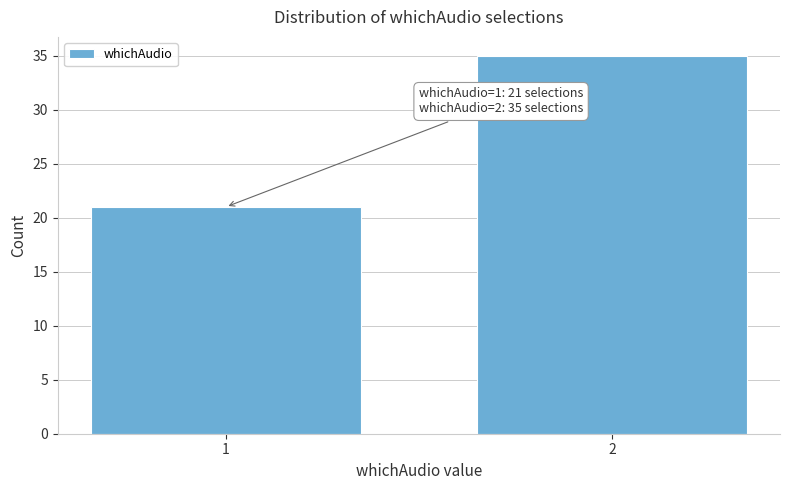

Reading left to right, transcribe all the data shown in this chart.

1=21	2=35